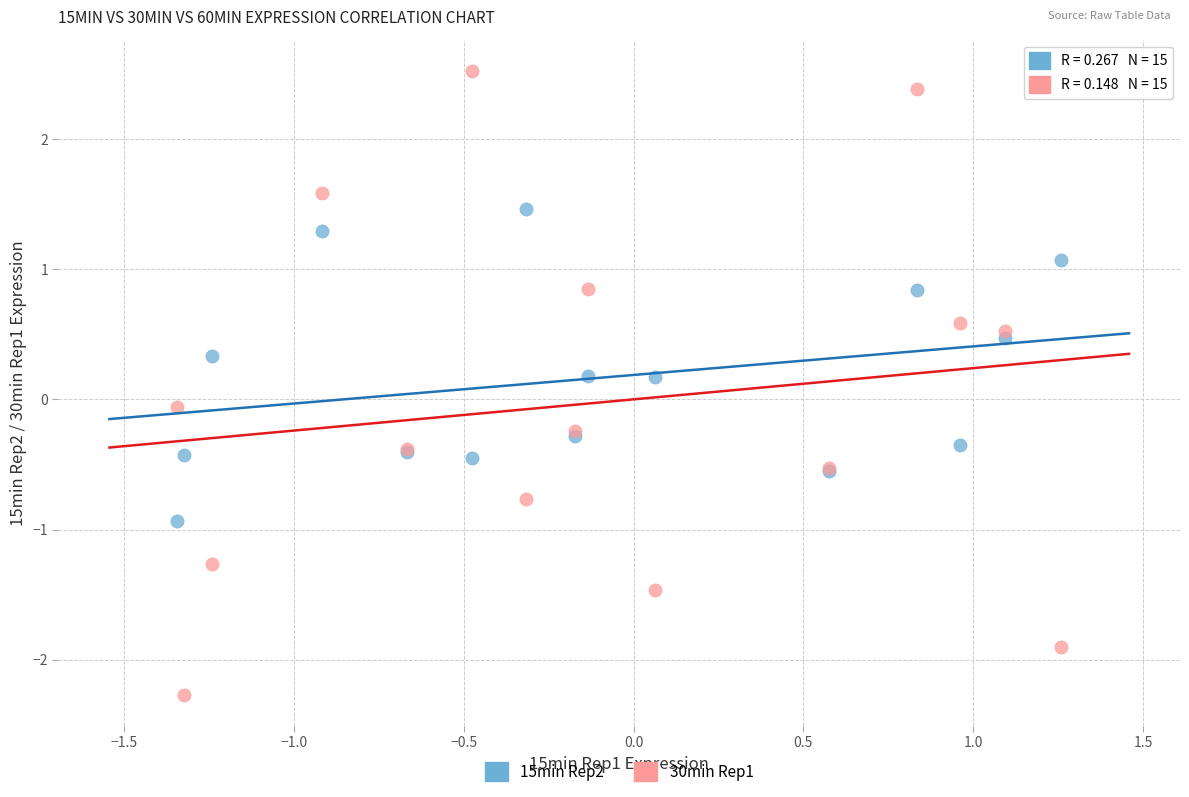

Which series contains the lowest Y value?

30min Rep1